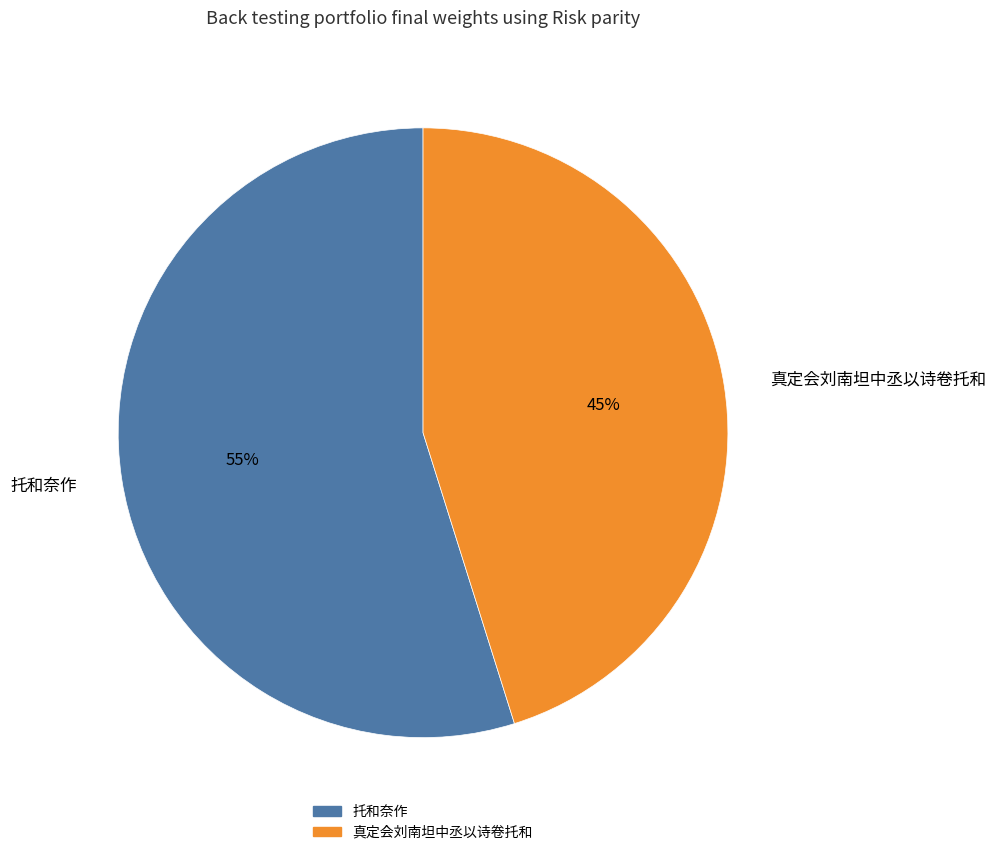

The 托和奈作 slice represents 55% of the pie. True or false?

True